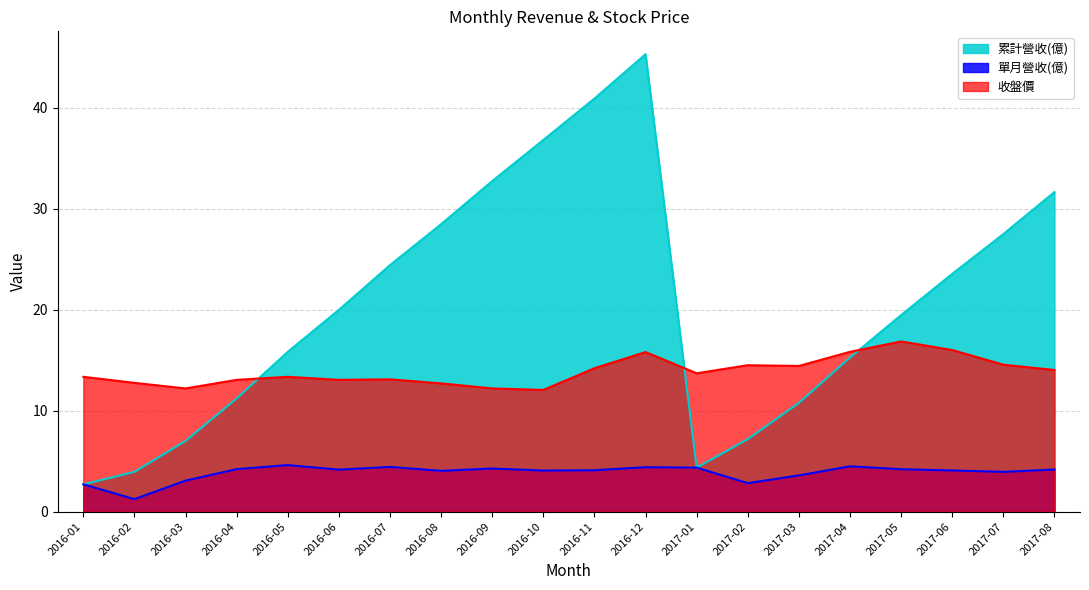

True or false: 累計營收(億) and 收盤價 intersect in this chart.

True